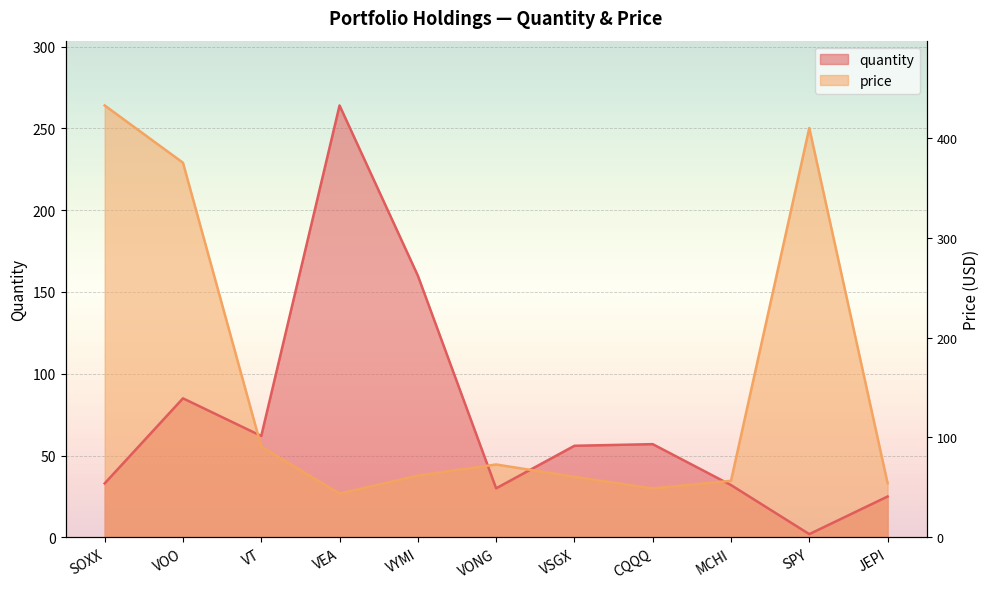

What are all the series names shown in the legend?

quantity, price